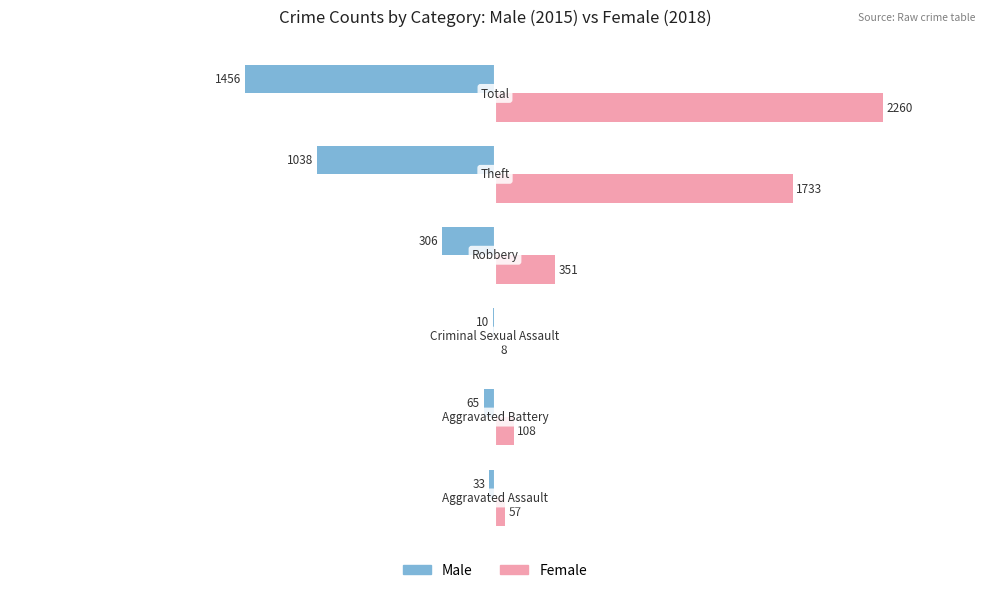

What is the sum of all Female values?

4517